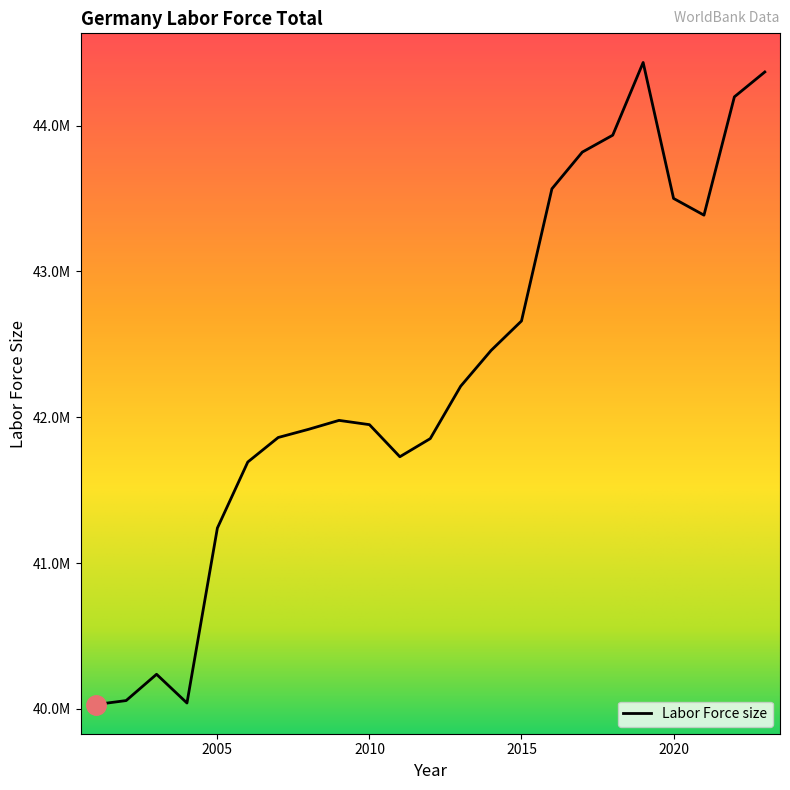

Is this an area chart (filled region under the line)?

No